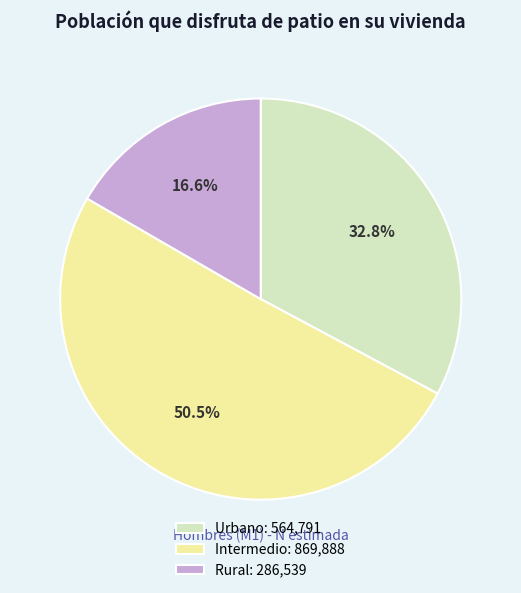

What percentage is the Urbano slice, to the nearest percent?

33%